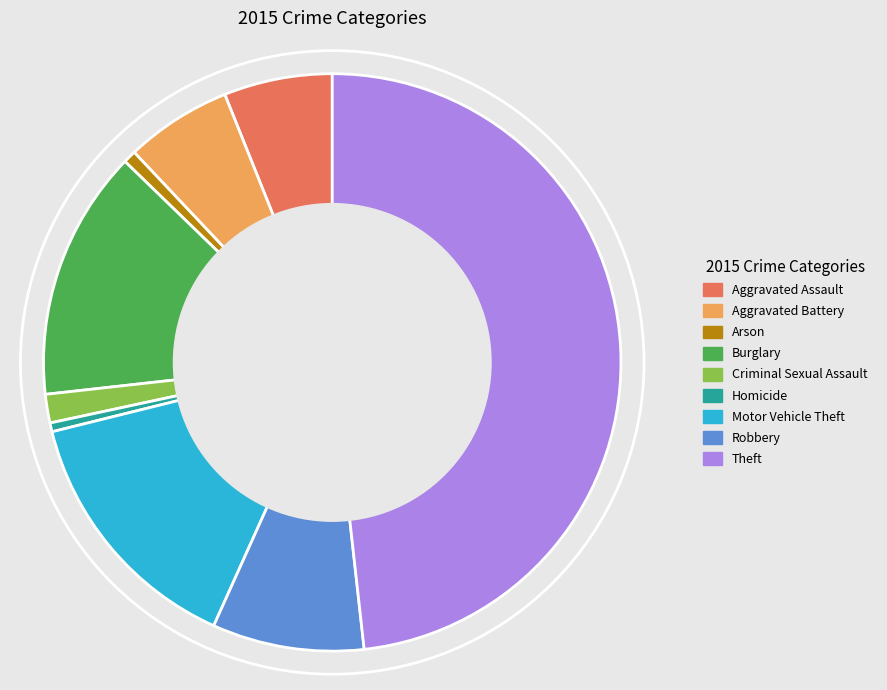

Does any single category account for the majority?

No